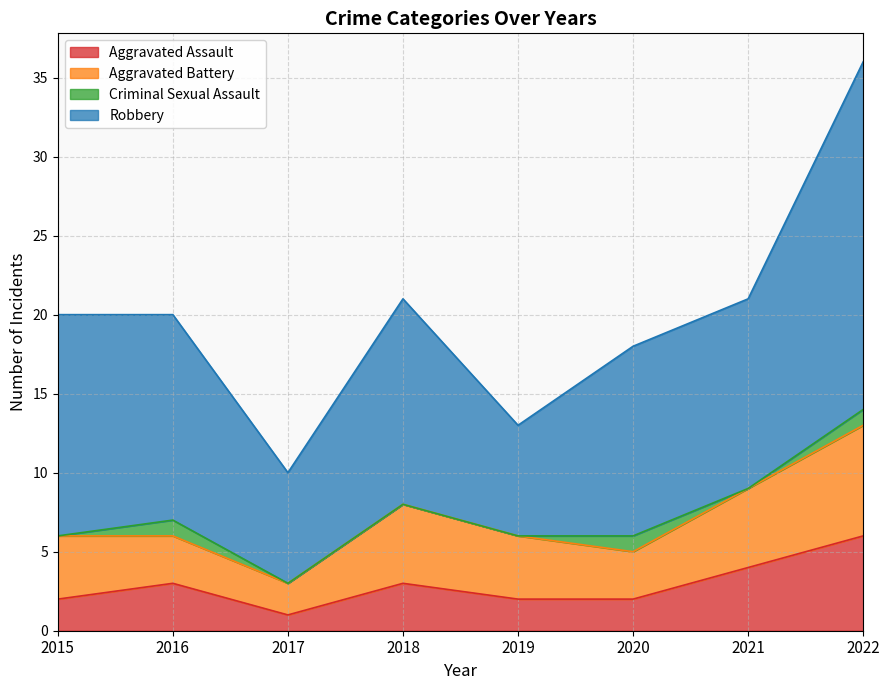

How many interior local peaks does the Aggravated Battery series have?

1